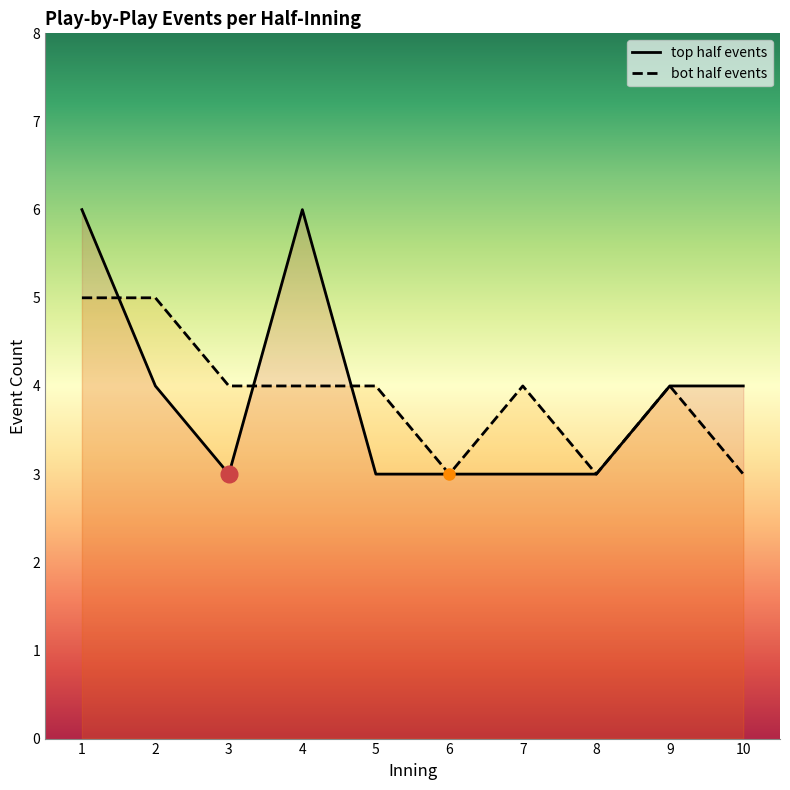

At how many categories does at least one series exceed 4?

3